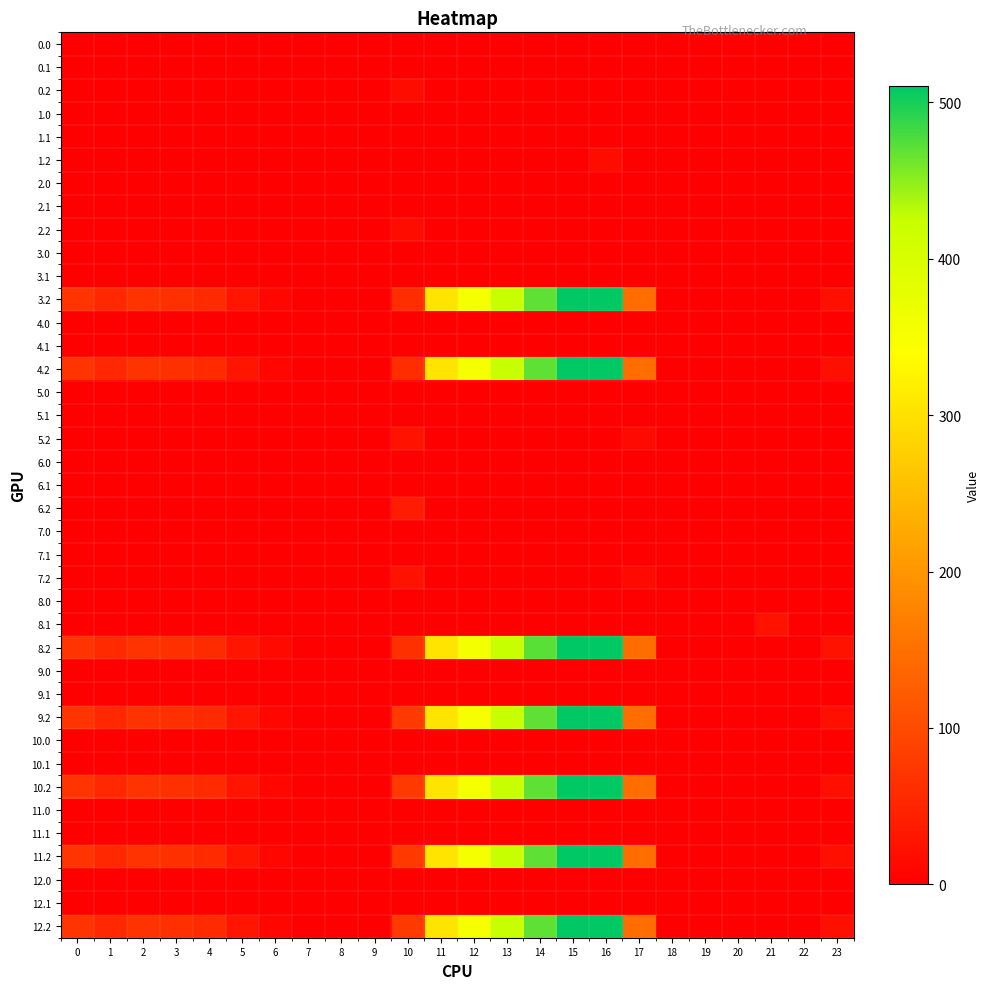

What is the average value of the 9.2 series?

132.0